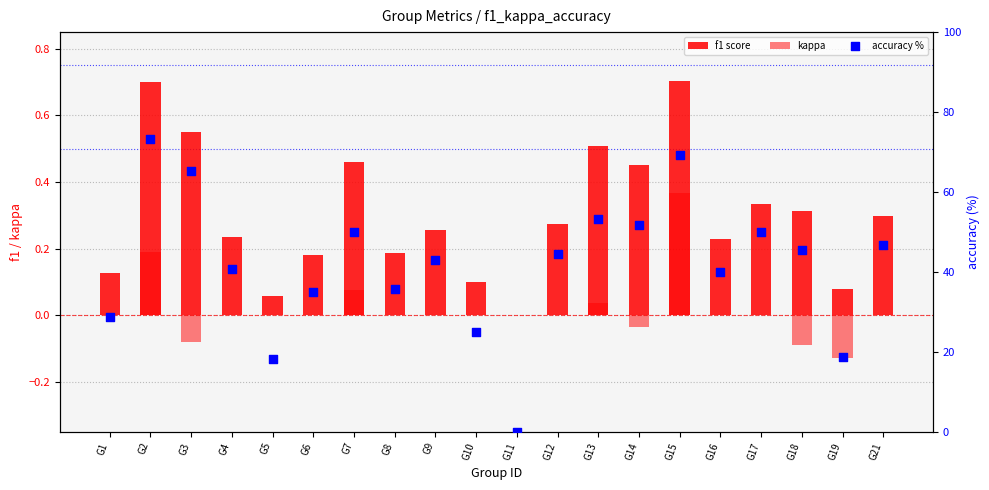

At how many categories does at least one series exceed 41?

11